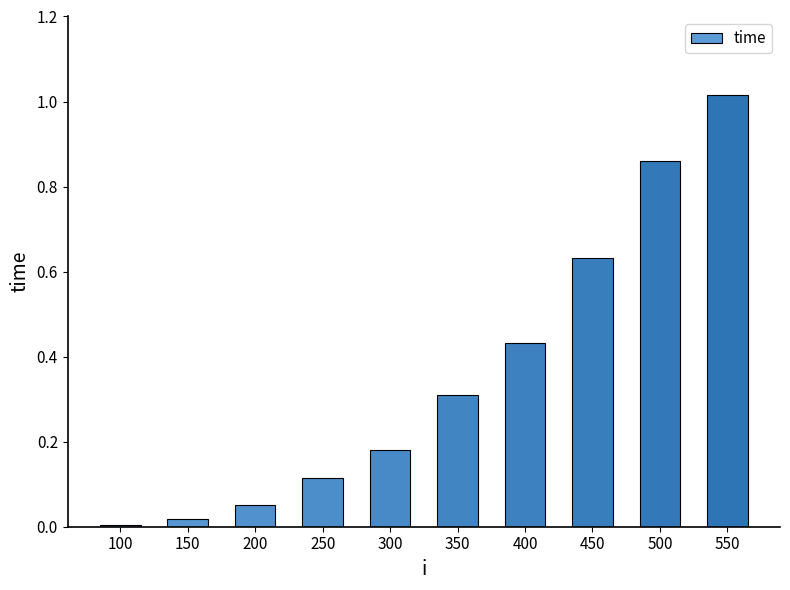

The value at 550 is 0.5. True or false?

False